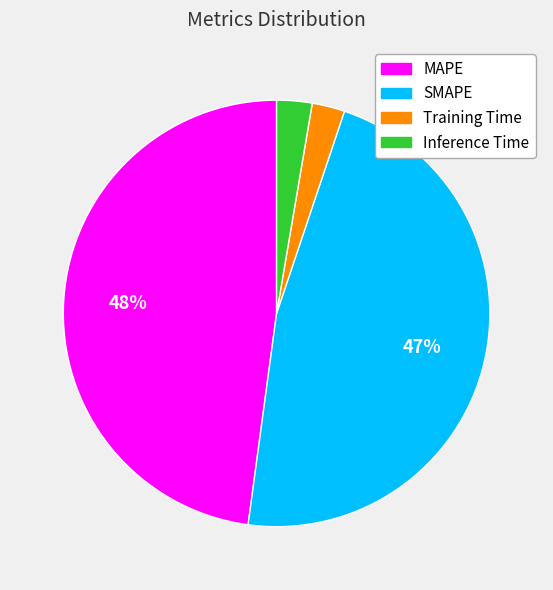

Which slice is the largest?

MAPE